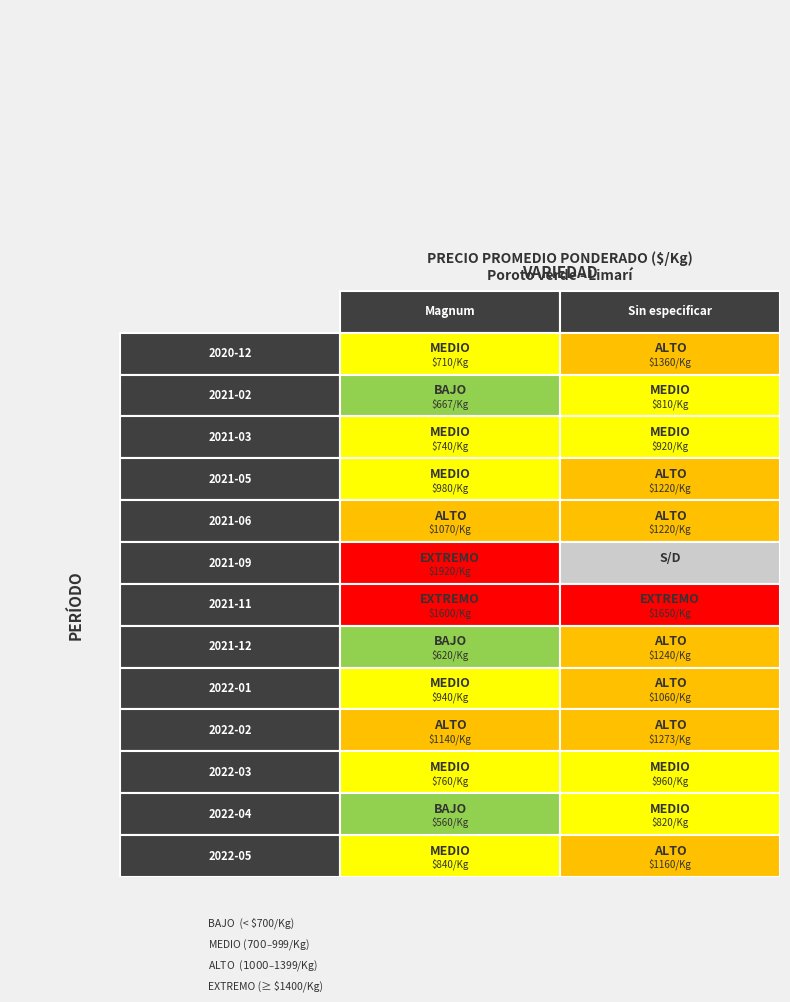

The value of Magnum at 2021-12 is 225. True or false?

False